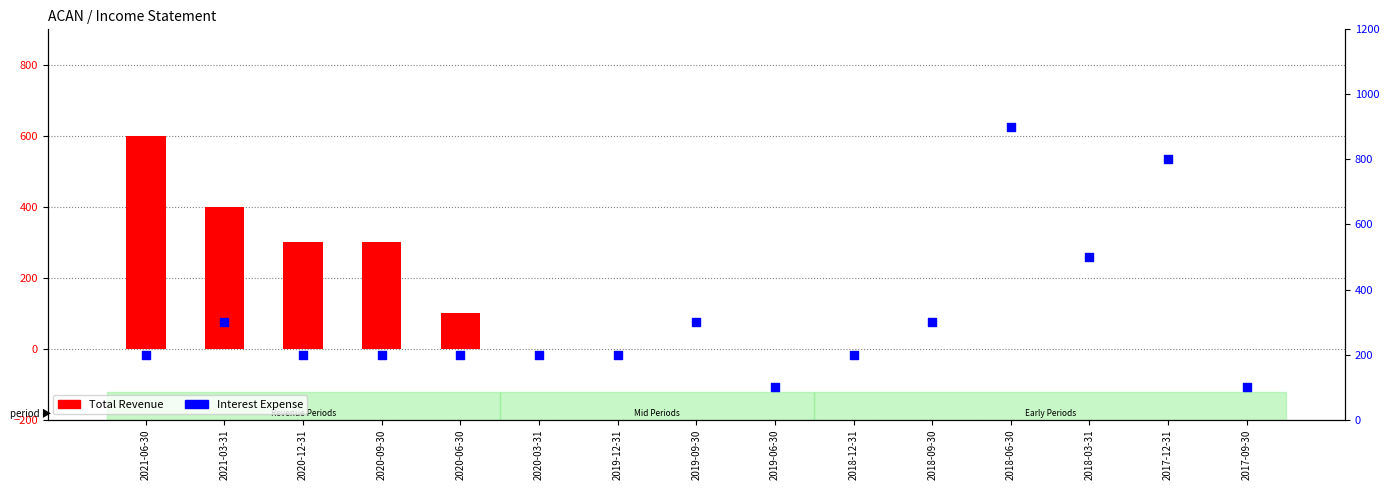

Which series has the largest total across all categories?

Interest Expense